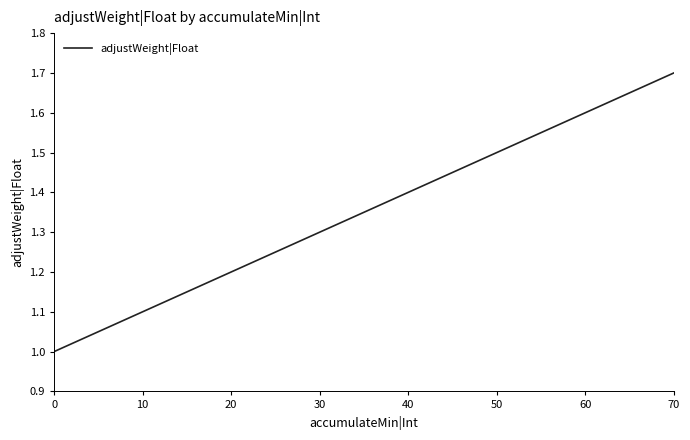

True or false: there are more than 2 points higher than both neighbors.

False